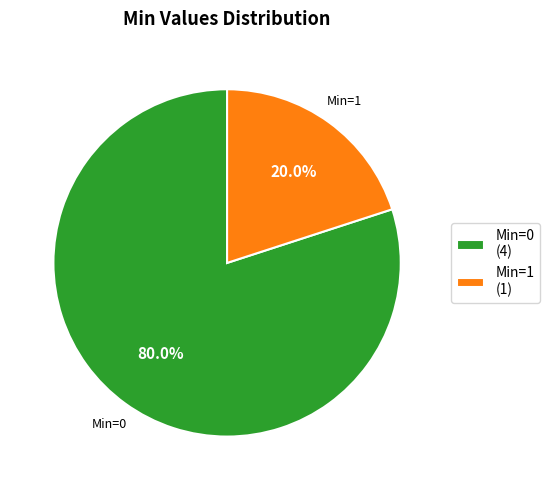

Is there a majority slice in this chart?

Yes